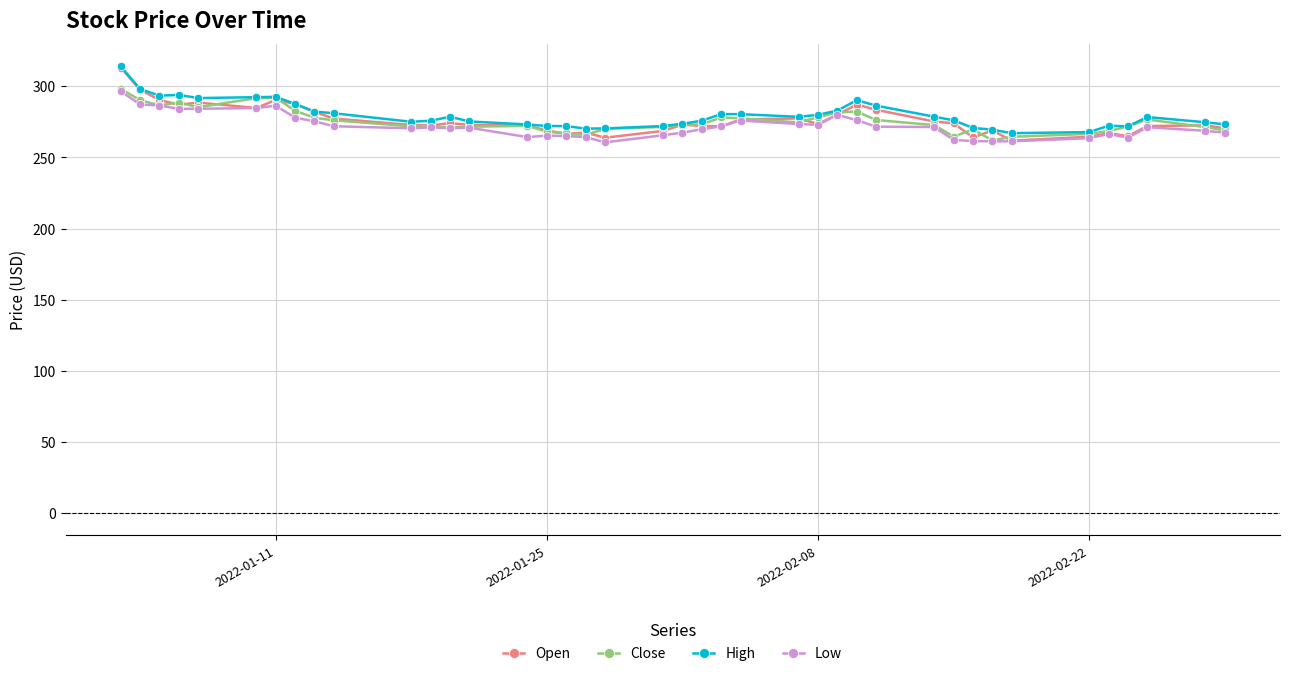

Which series has the largest range (max minus min)?

Open